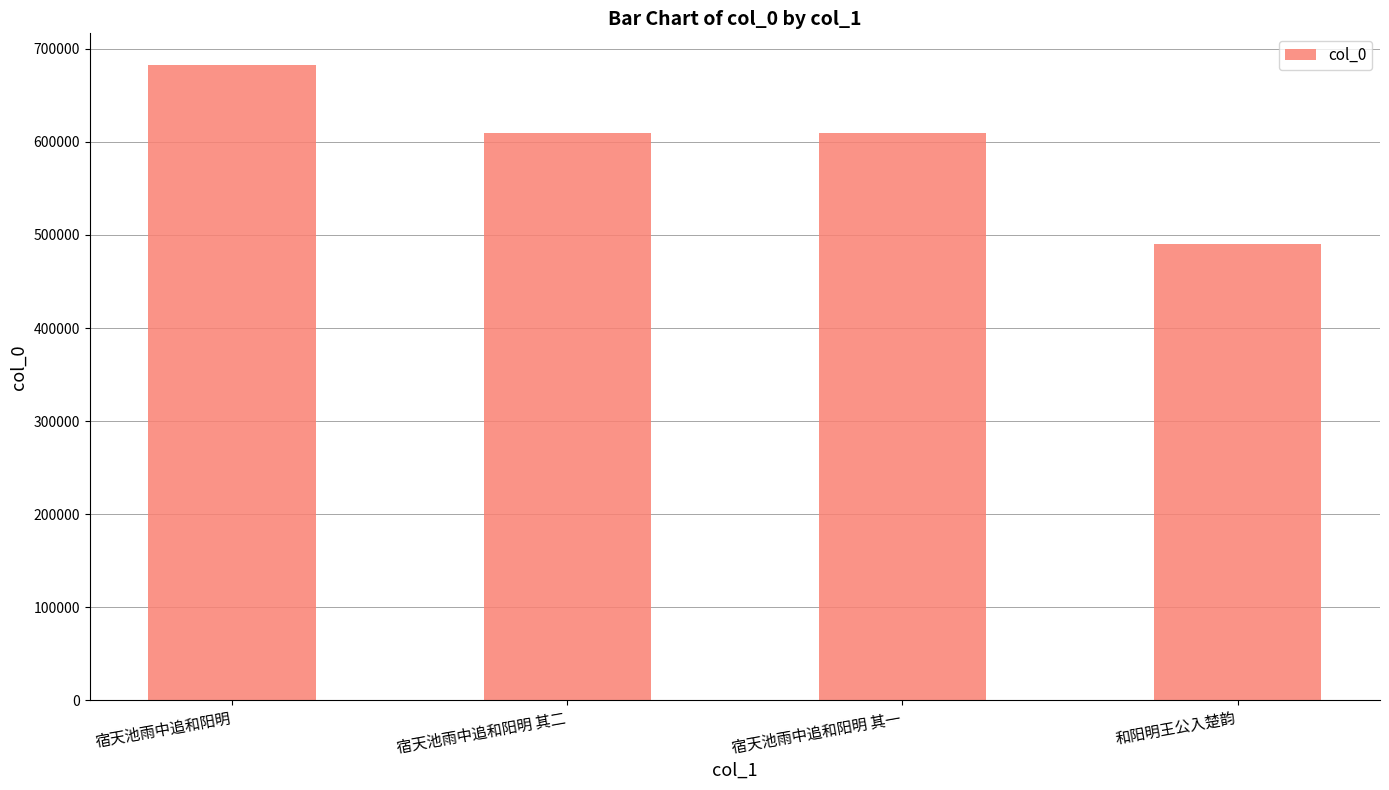

How many distinct data groups are displayed?

1